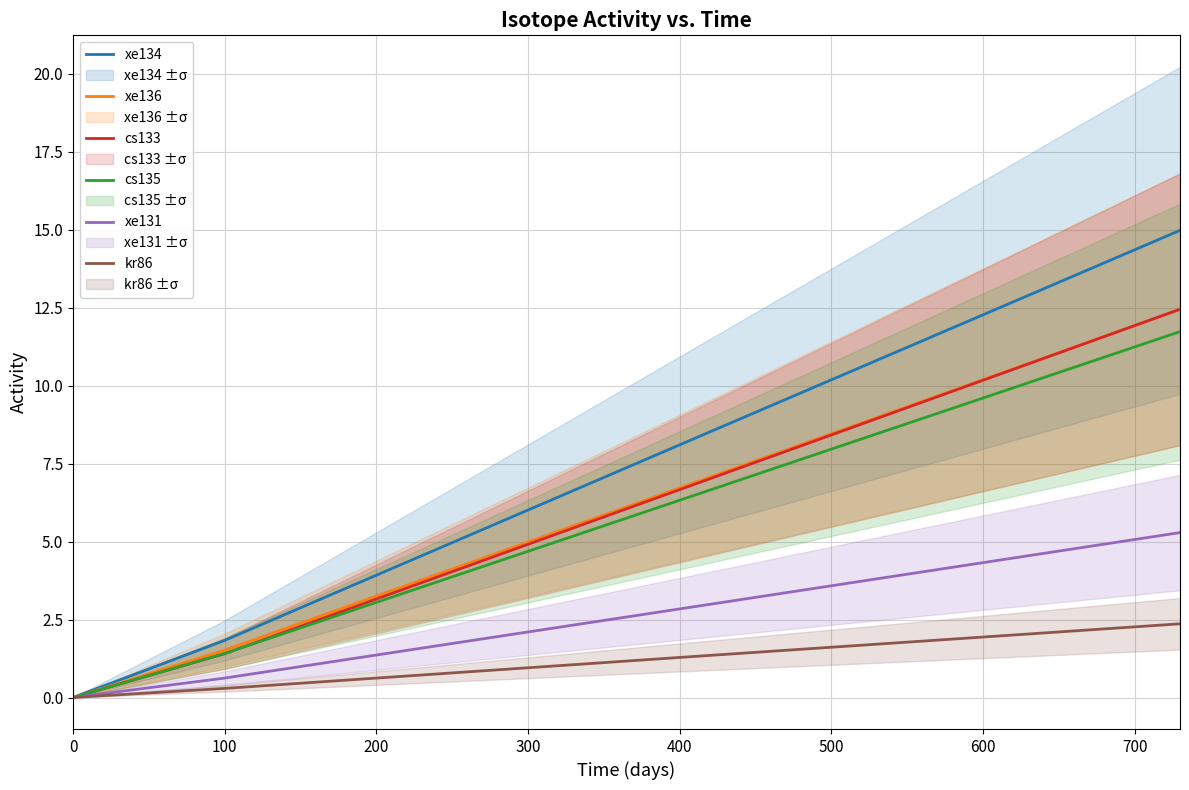

True or false: cs133 has a value of 1.4 at 100.

True